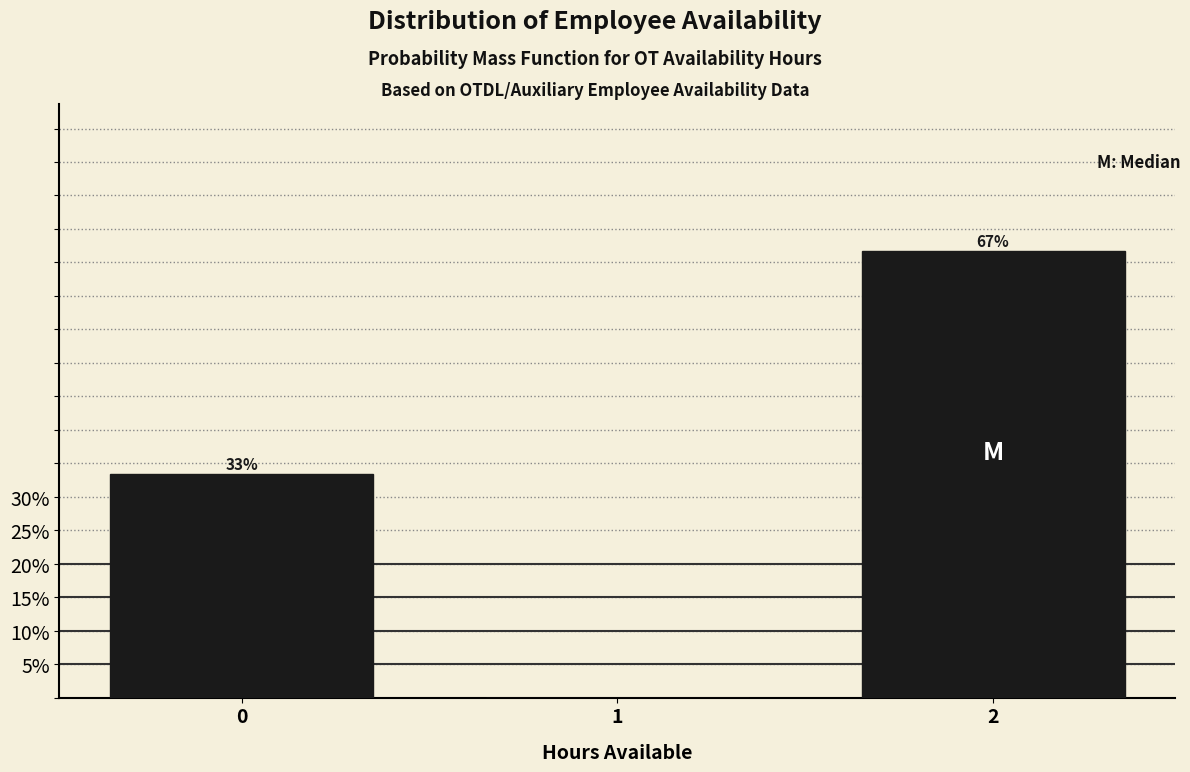

What is the greatest value displayed?

66.7